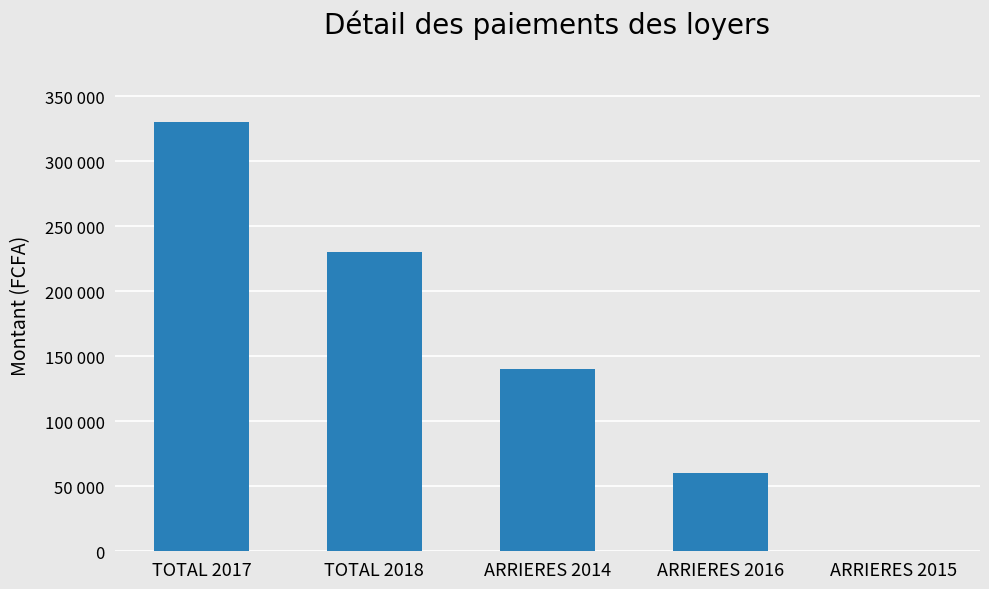

Reading right to left, extract all data points from this chart.

0	60000	140000	230000	330000